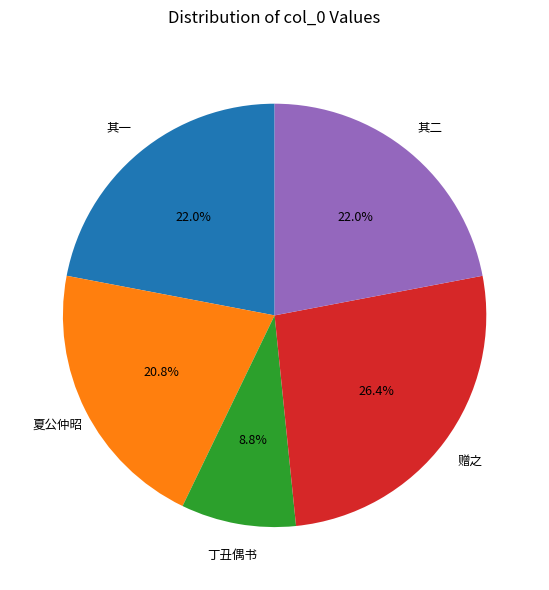

Is there a majority slice in this chart?

No